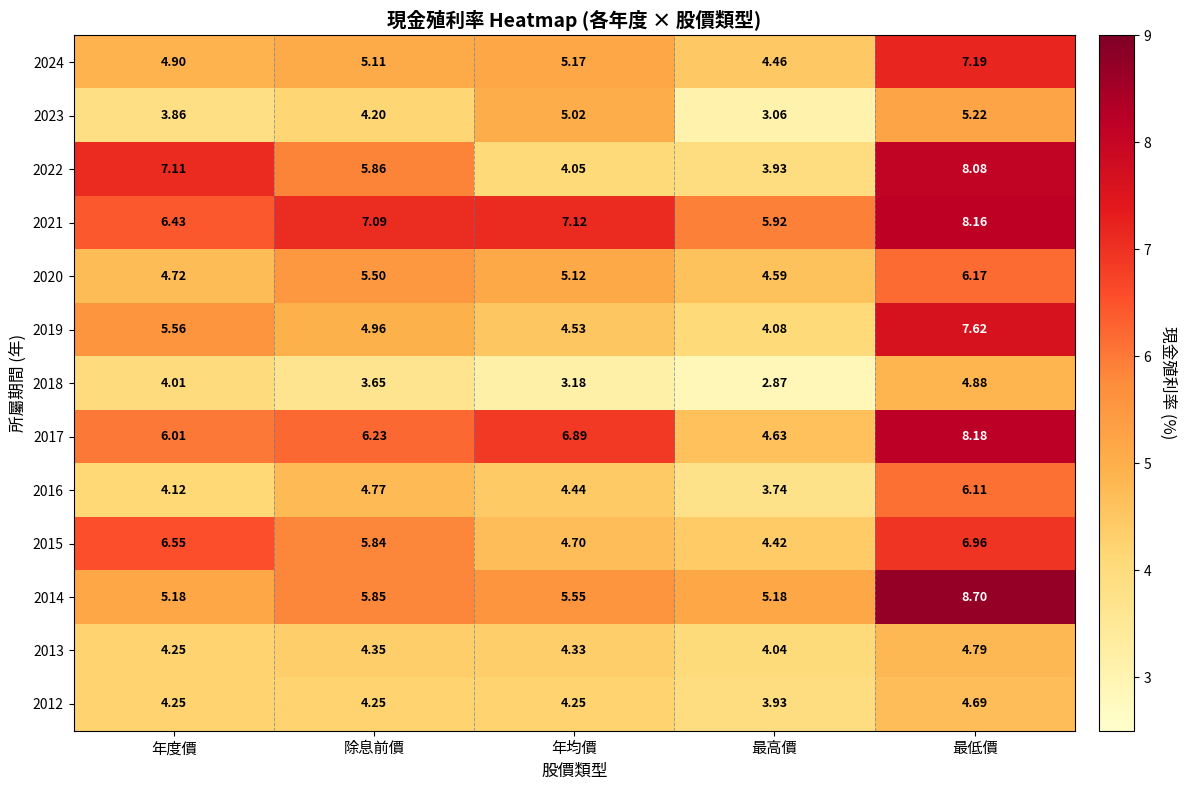

Which category has the lowest value across all series?

最高價